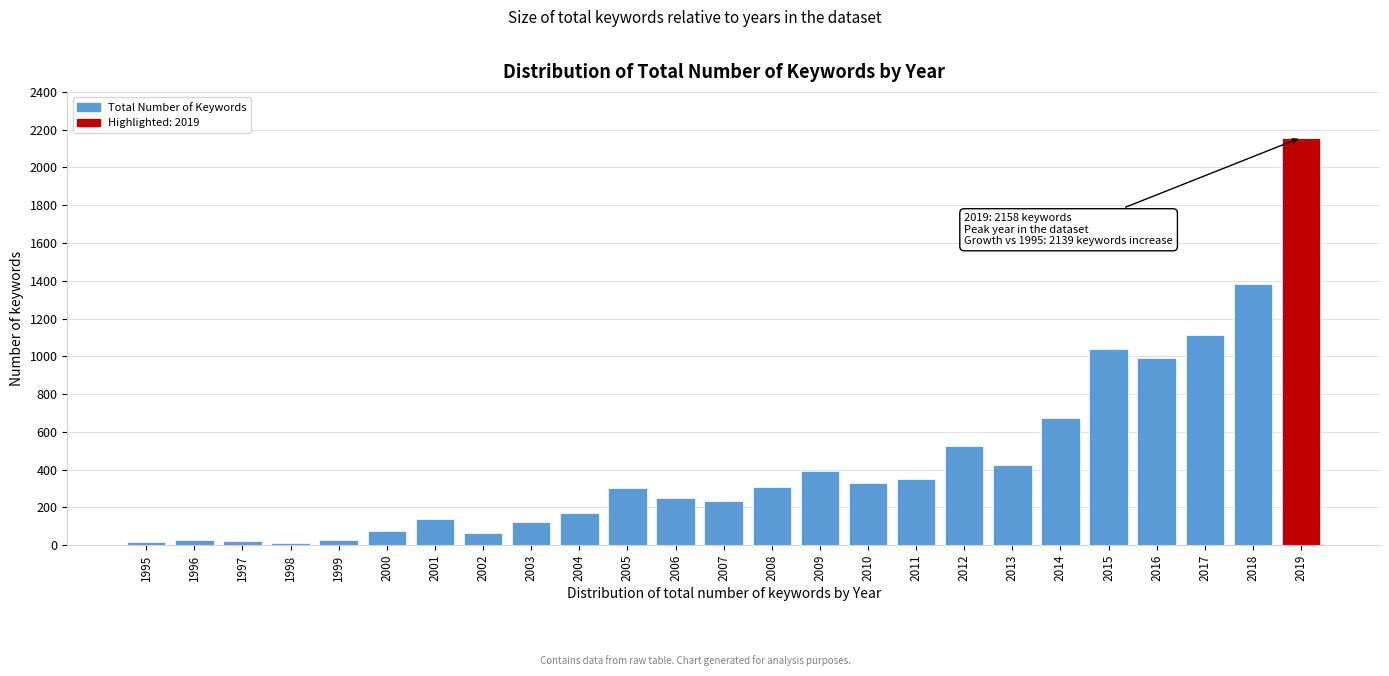

Read the value at 2009.

395